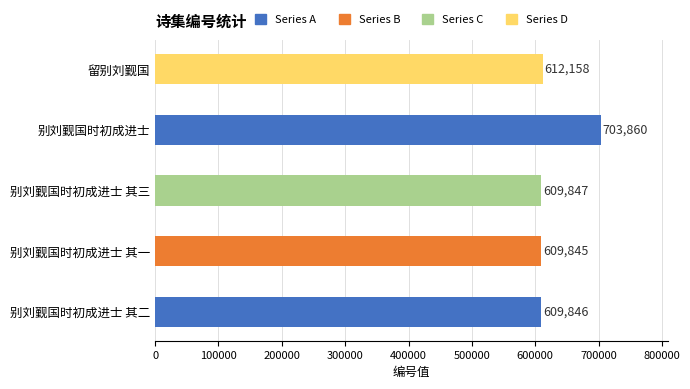

What is the minimum value shown in the chart?

609845